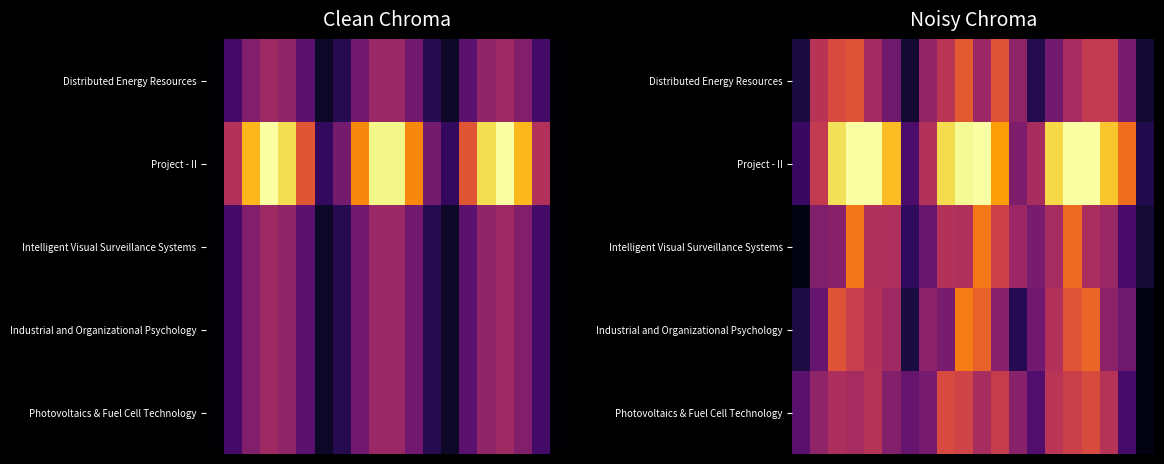

Which has a higher value, 19 or 3?

3